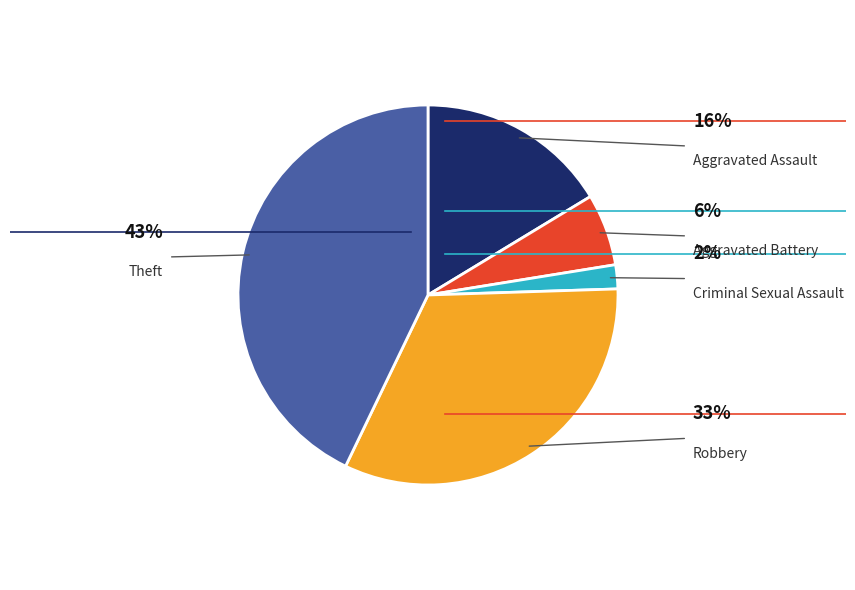

Rank the categories by value from lowest to highest.

Criminal Sexual Assault, Aggravated Battery, Aggravated Assault, Robbery, Theft